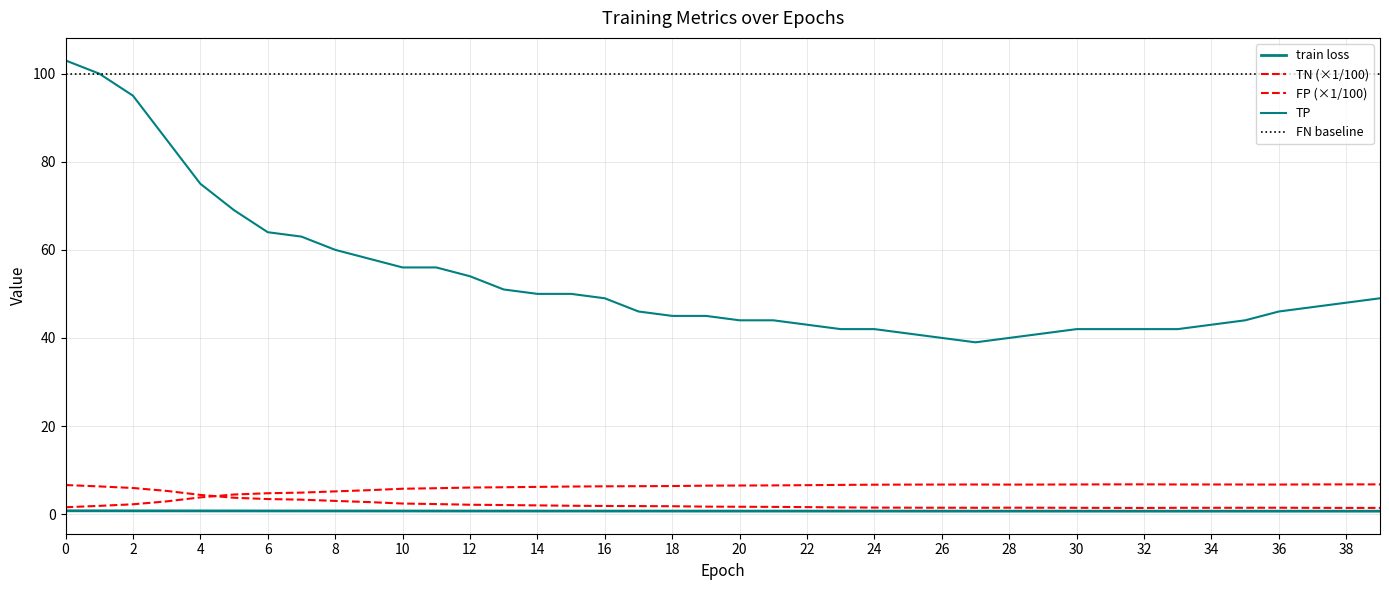

True or false: TN has a value of 2.8 at 30.

False